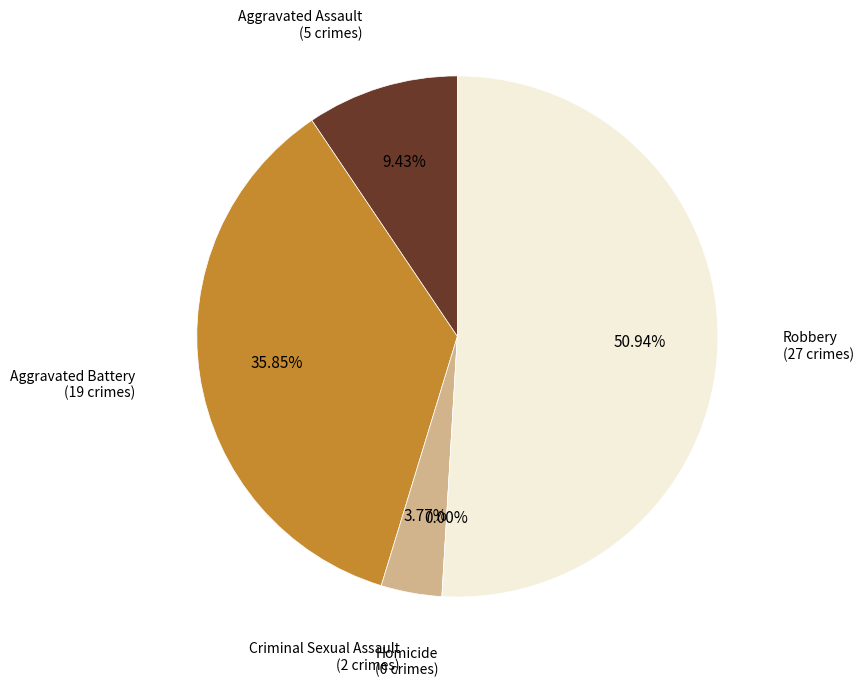

Rank the categories by value from lowest to highest.

Homicide, Criminal Sexual Assault, Aggravated Assault, Aggravated Battery, Robbery